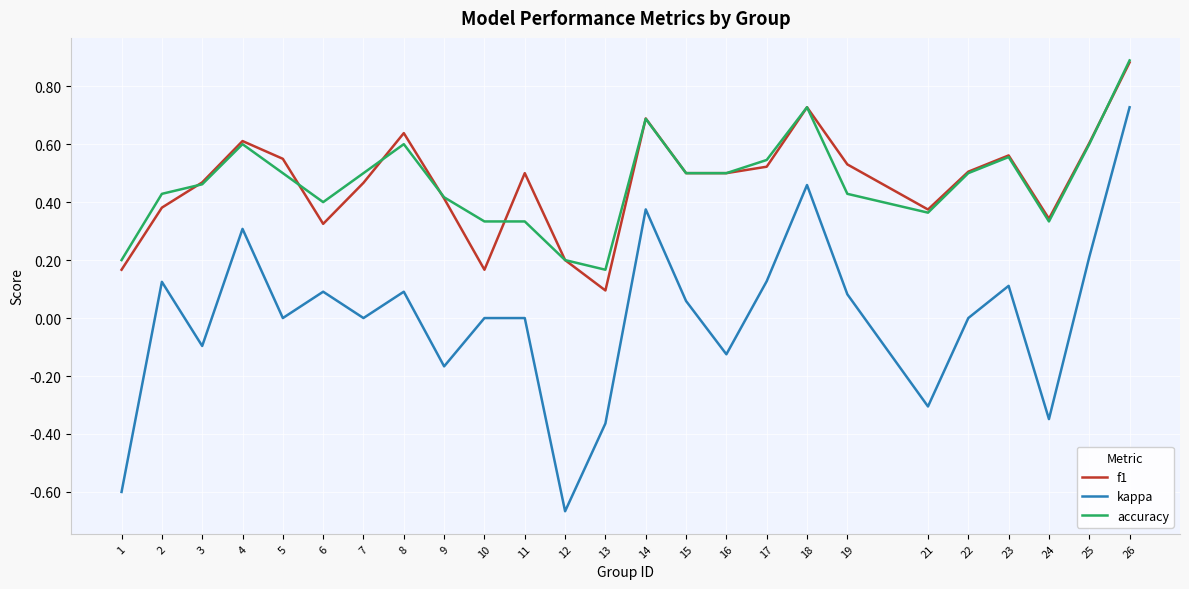

Which category has the highest value across all series?

26